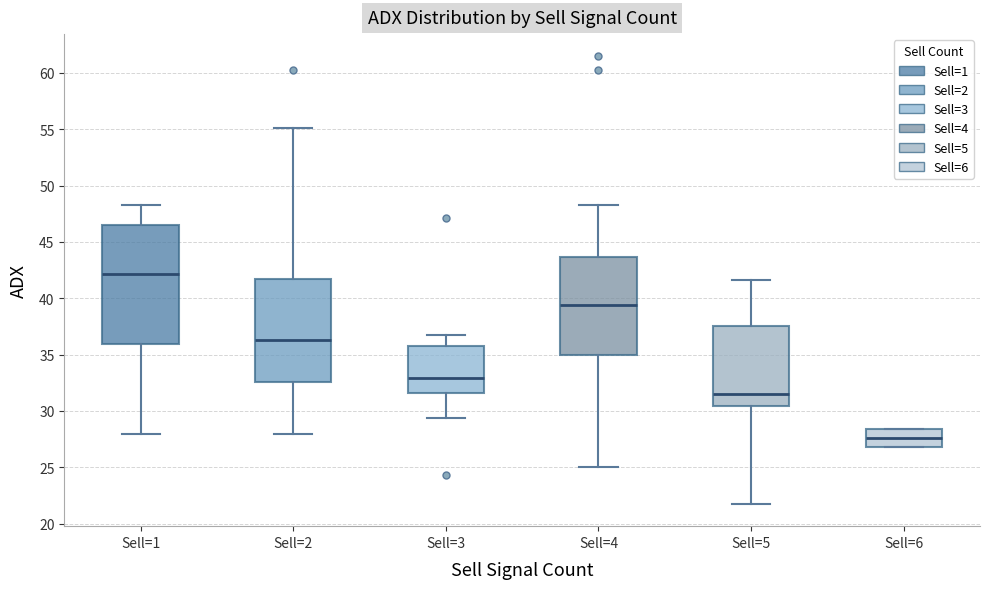

Where does the median line of the box for Sell=5 sit on the y-axis? The values are not printed on the chart, so give them approximately, as read against the axis.

31.5